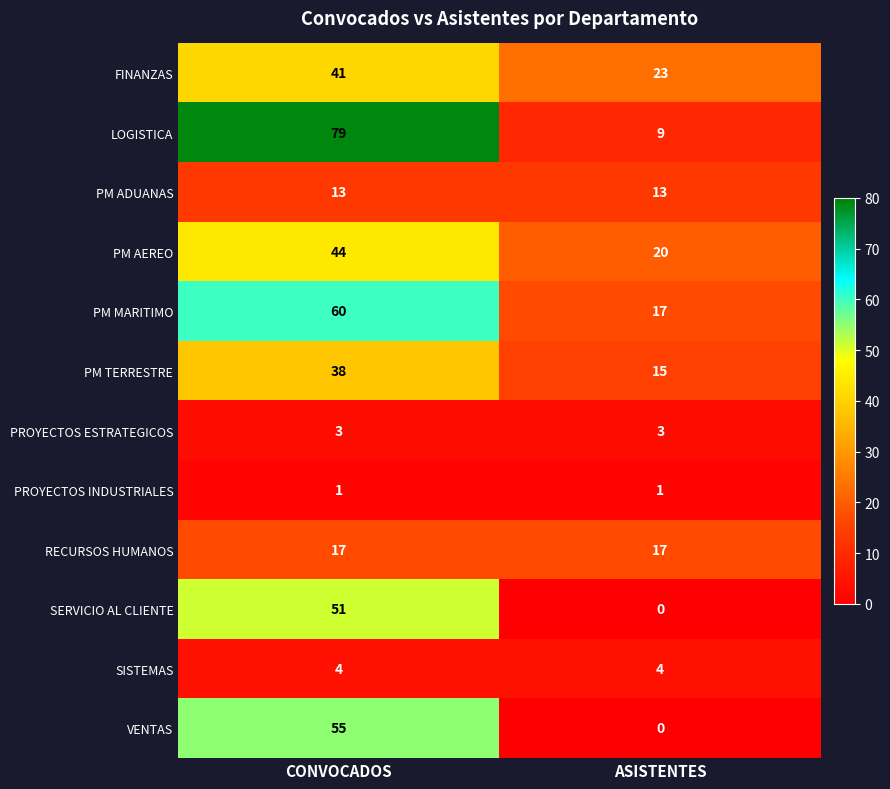

What is the total value across all series at ASISTENTES?

122